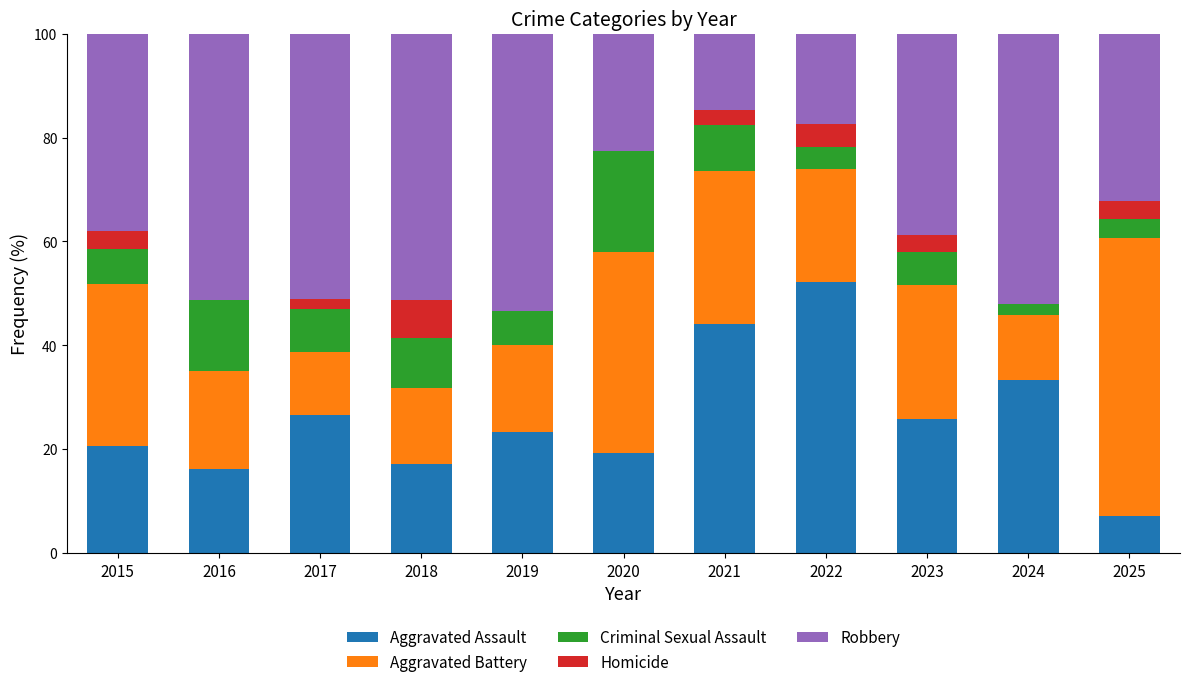

What is the highest value of the Aggravated Assault series?

52.2